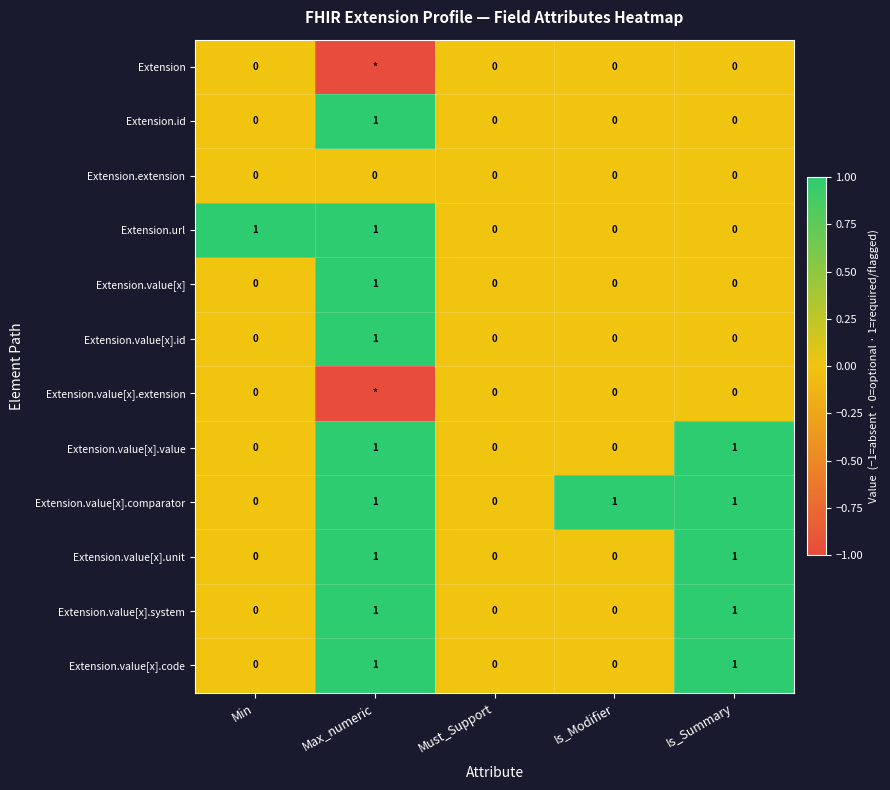

Is it true that Extension.url equals 2 at Min?

False